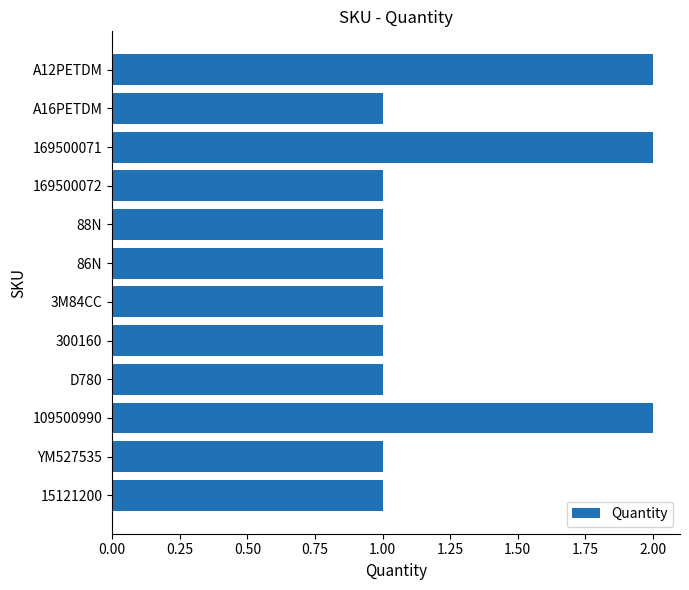

What is the sum of all values?

15